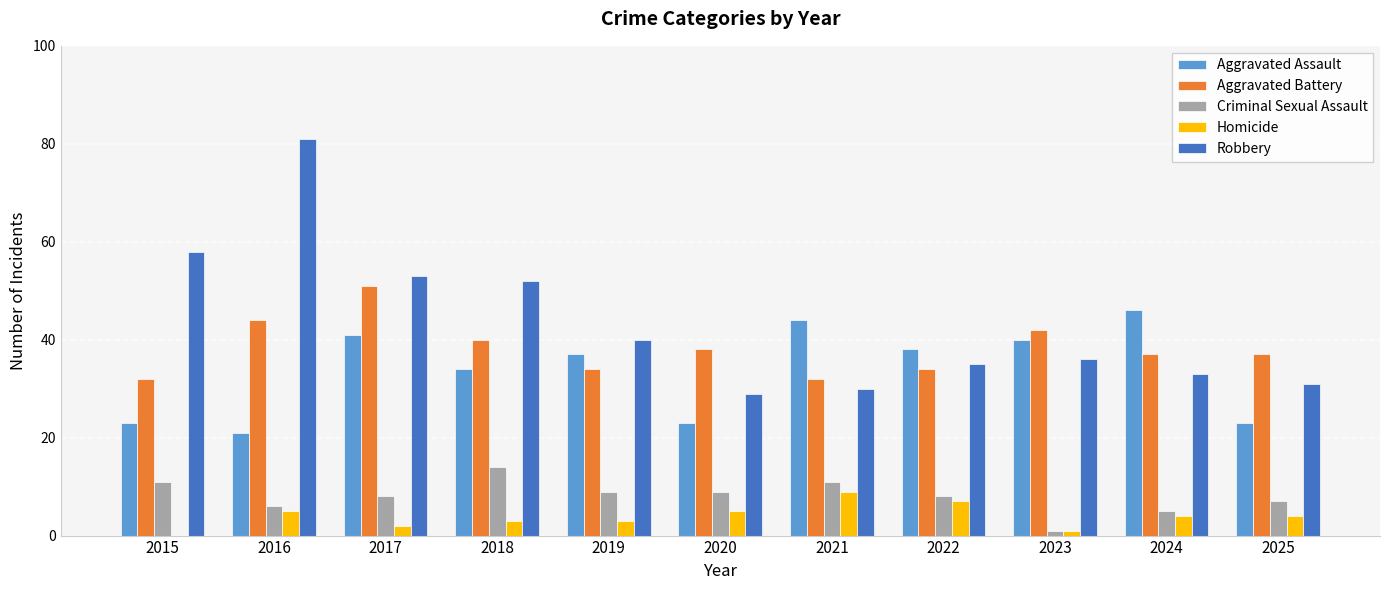

What is the approximate value of Robbery at 2025, to the nearest 5?

30